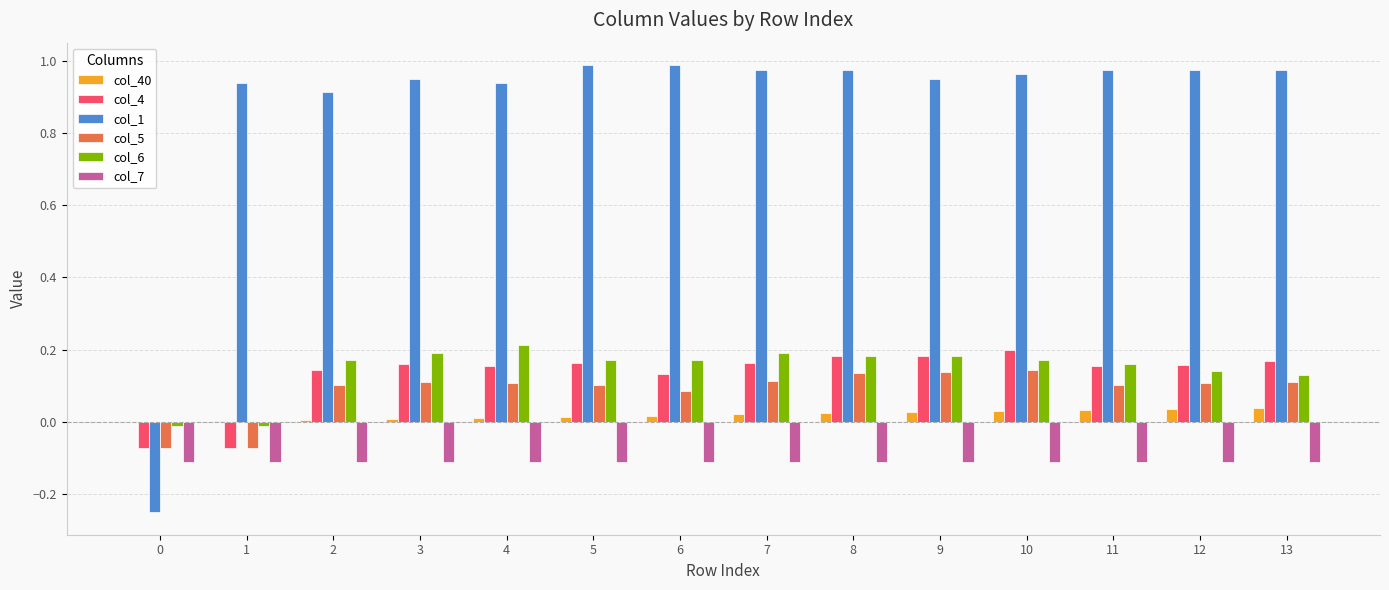

The value of col_6 at 5 is 0.0. True or false?

False